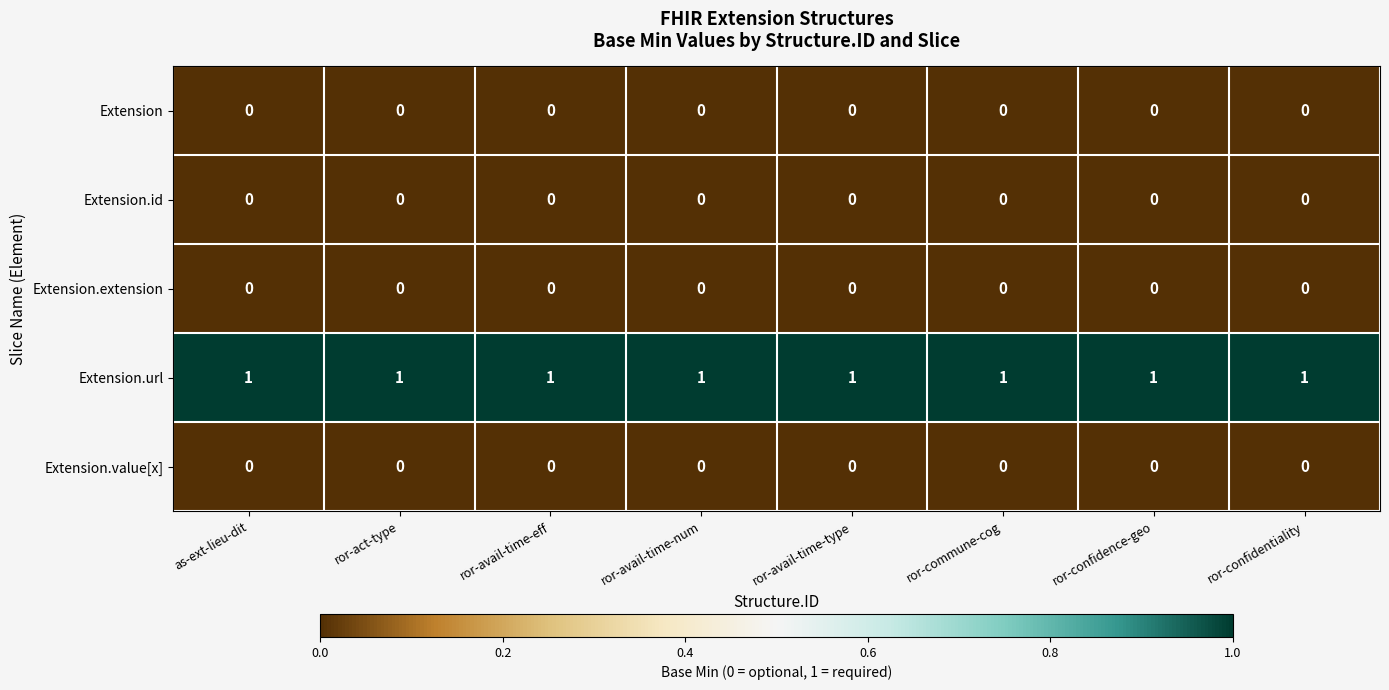

Which series has the largest total across all categories?

Extension.url